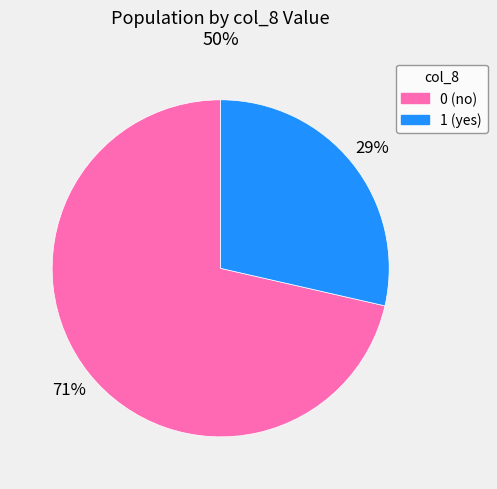

Count the number of slices in the pie.

2